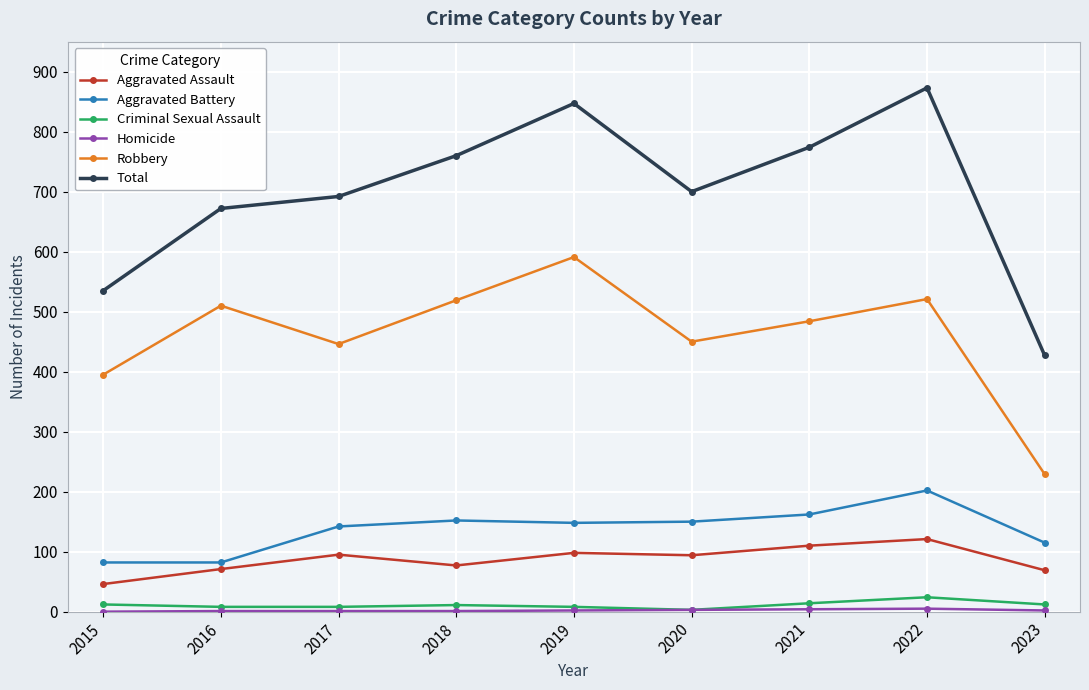

Which series has the largest total across all categories?

Total